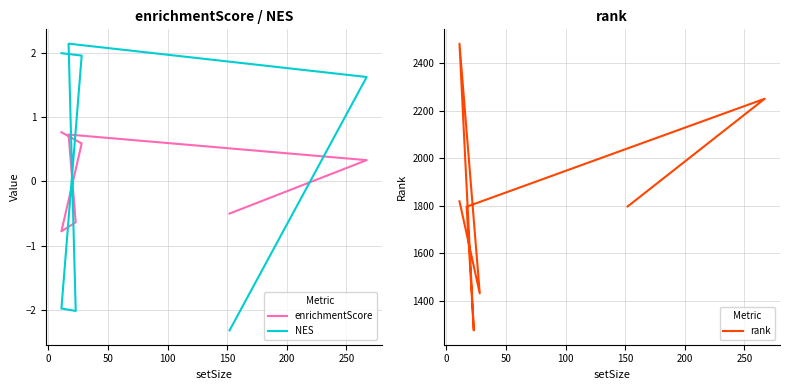

In NES, how many points are lower than both neighbors (excluding endpoints)?

1